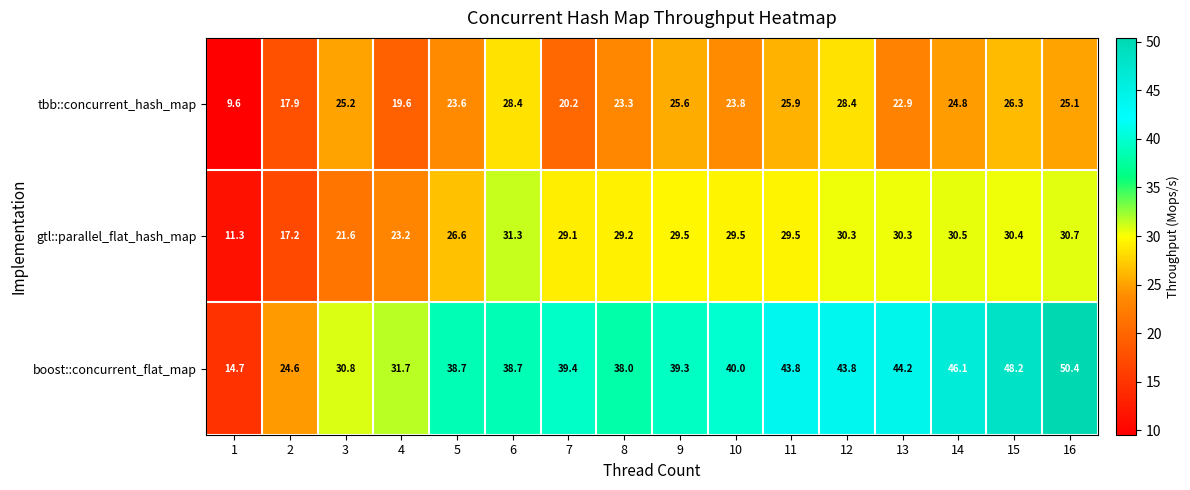

The boost::concurrent_flat_map series shows 10.6 at 5. True or false?

False